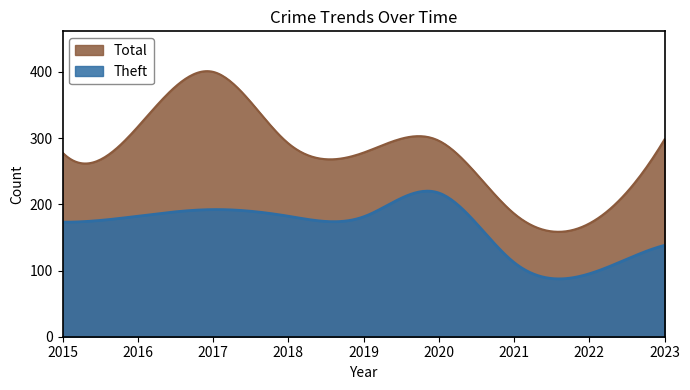

How many interior local valleys does the Total series have?

2